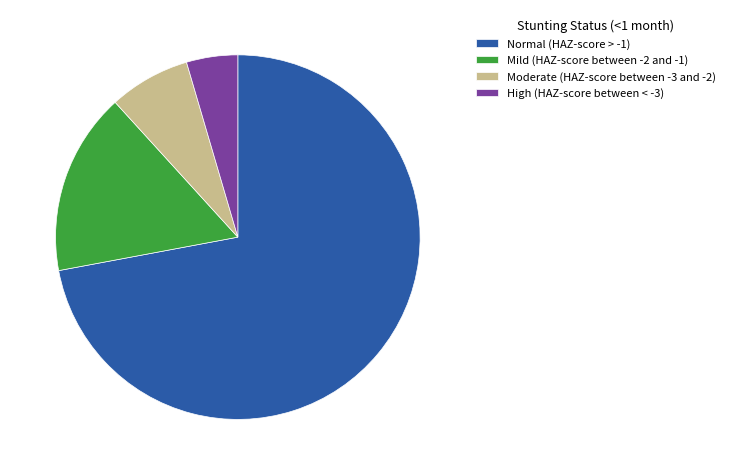

Does Normal (HAZ-score > -1) account for over 50% of the chart?

Yes